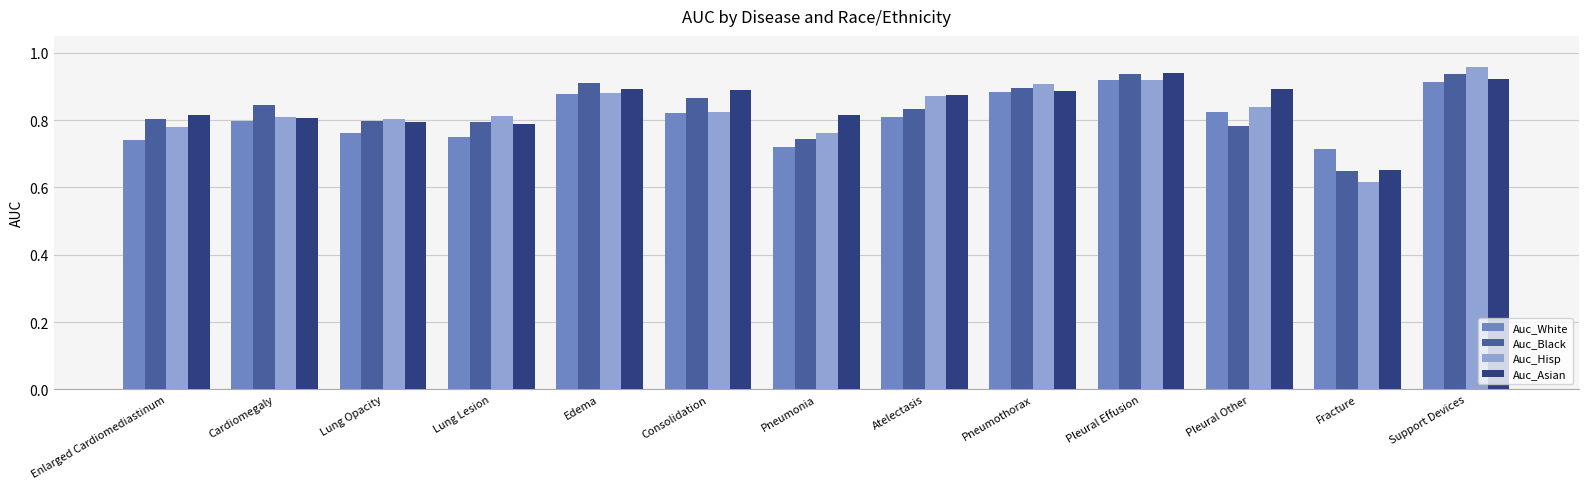

The Auc_White series shows 1.3 at Consolidation. True or false?

False